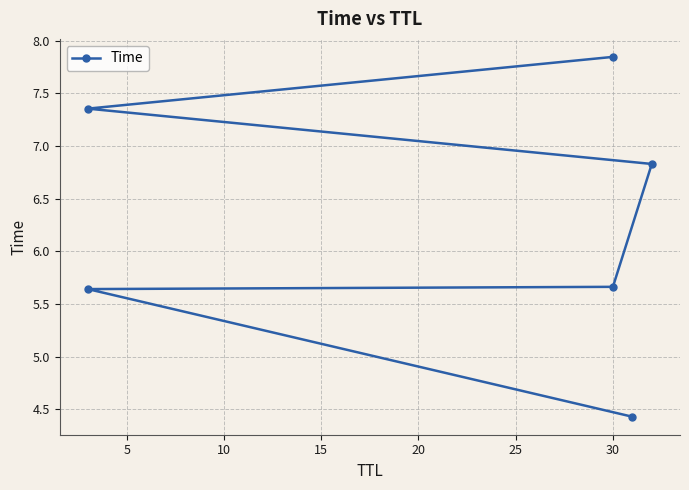

True or false: the data shows 2.7 at 25.

False